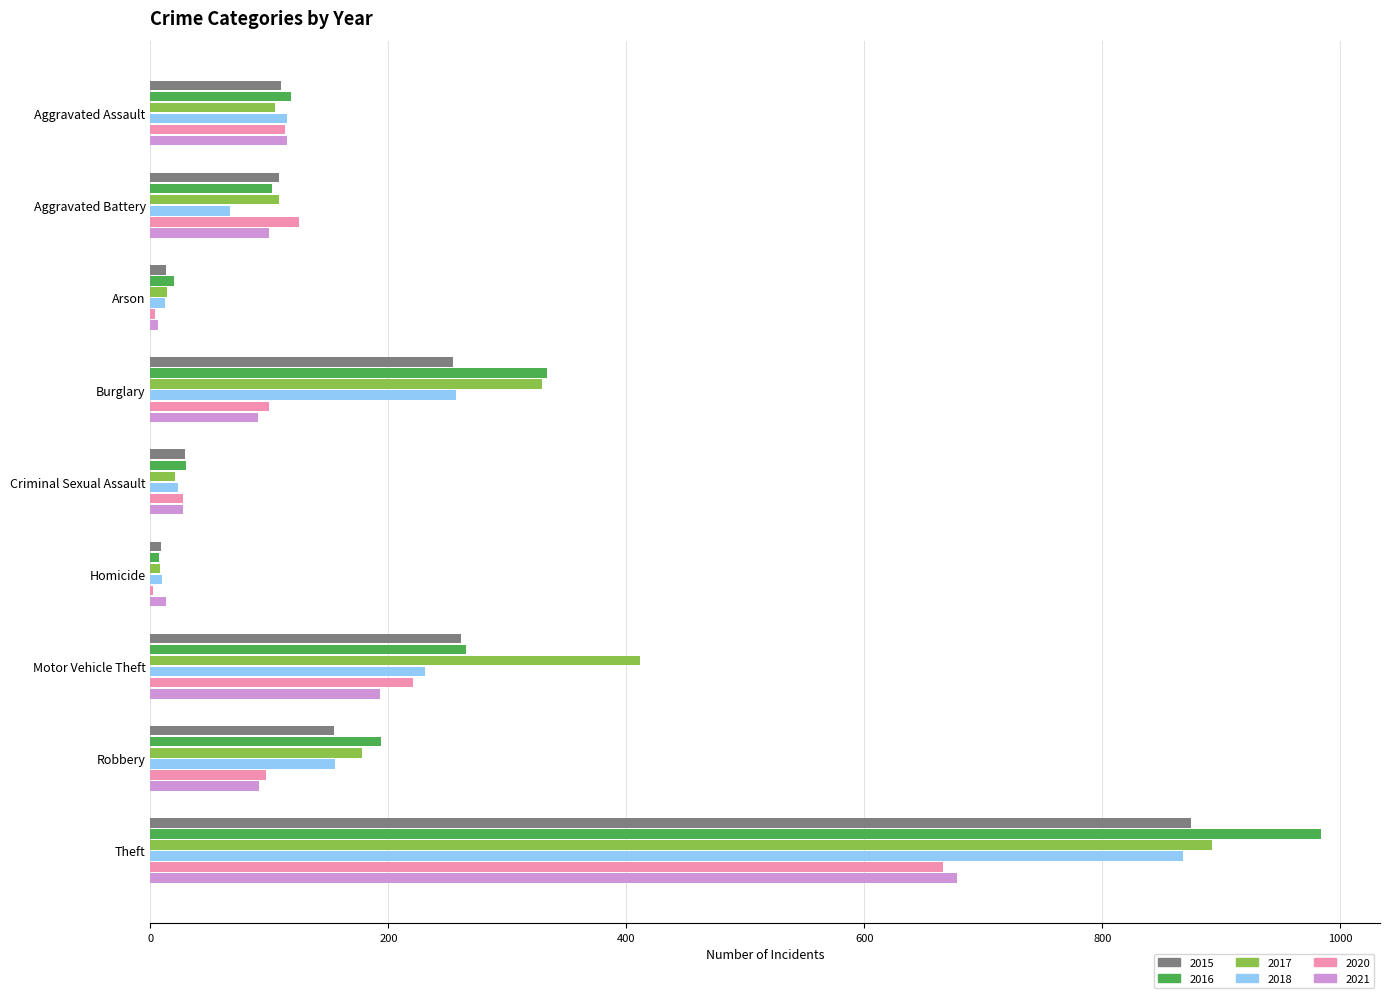

What value does the 2016 series have at Motor Vehicle Theft, to the nearest 100?

300